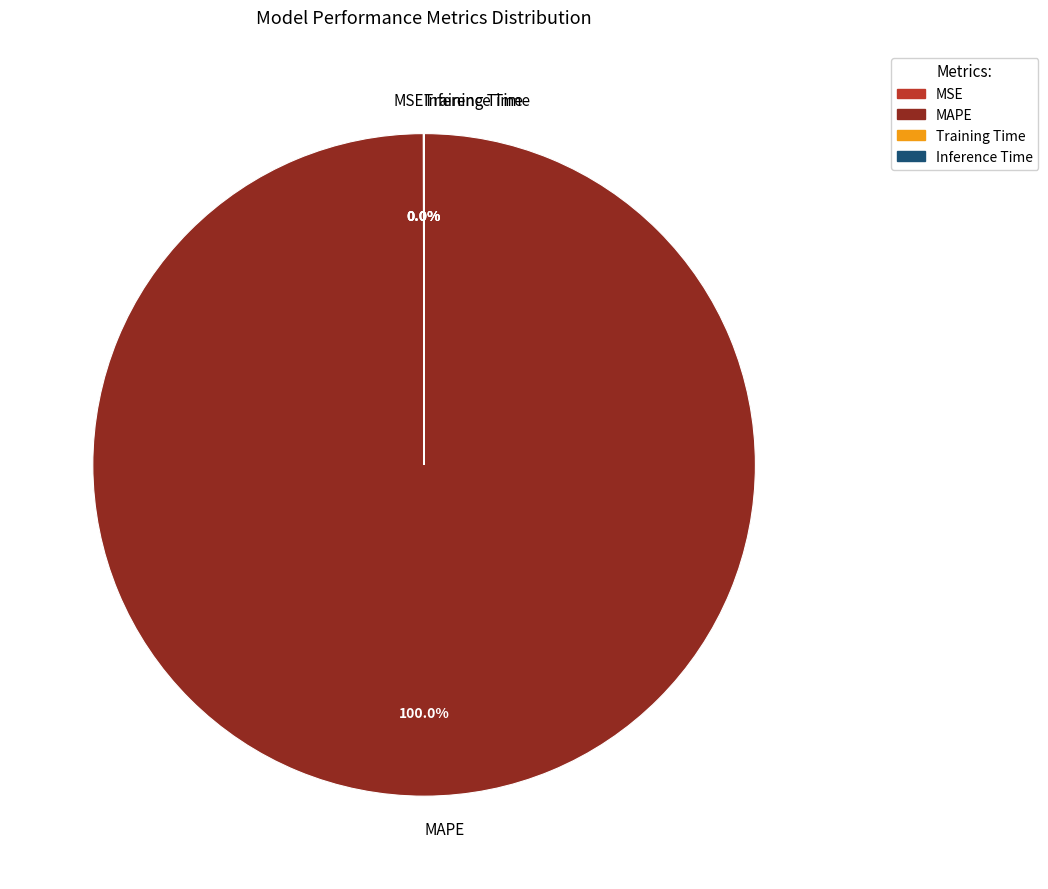

Is there any slice that represents more than half of the pie?

Yes